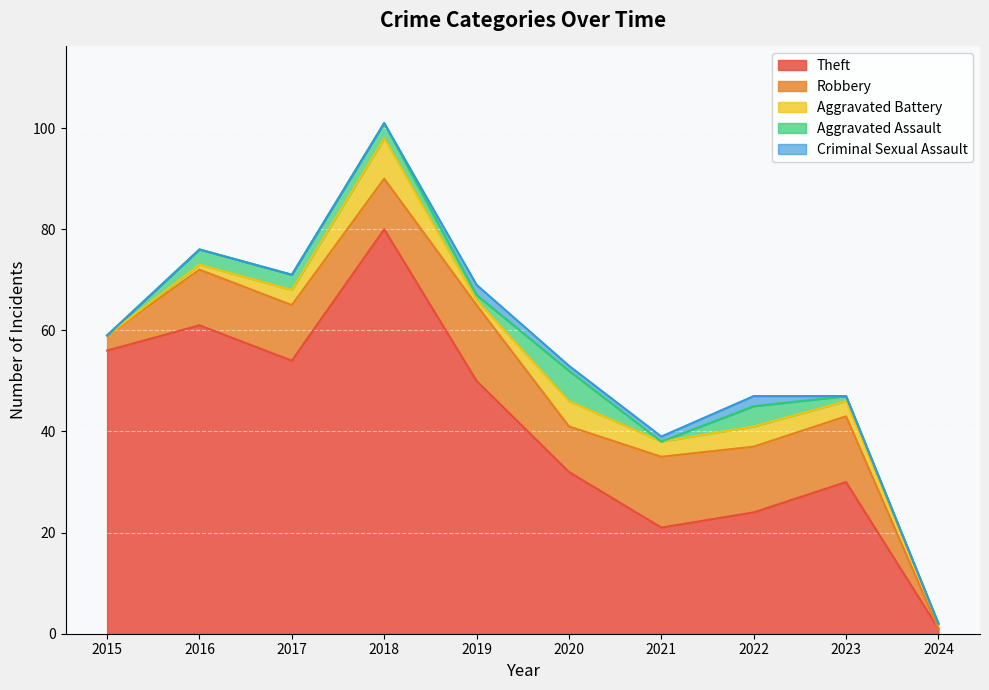

Reading left to right, extract all data points from this chart.

Theft: 2015=56	2016=61	2017=54	2018=80	2019=50	2020=32	2021=21	2022=24	2023=30	2024=1
Robbery: 2015=3	2016=11	2017=11	2018=10	2019=15	2020=9	2021=14	2022=13	2023=13	2024=0
Aggravated Battery: 2015=0	2016=1	2017=3	2018=8	2019=1	2020=5	2021=3	2022=4	2023=3	2024=1
Aggravated Assault: 2015=0	2016=3	2017=3	2018=3	2019=1	2020=6	2021=0	2022=4	2023=1	2024=0
Criminal Sexual Assault: 2015=0	2016=0	2017=0	2018=0	2019=2	2020=1	2021=1	2022=2	2023=0	2024=0